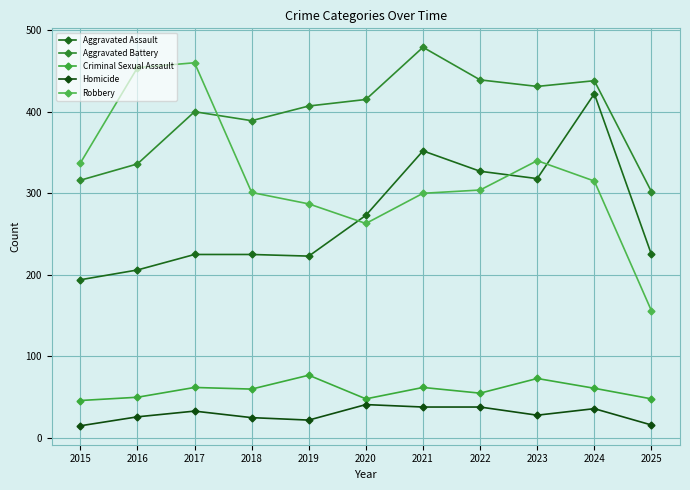

What is the sum of the Aggravated Battery values at 2018 and 2023?

820